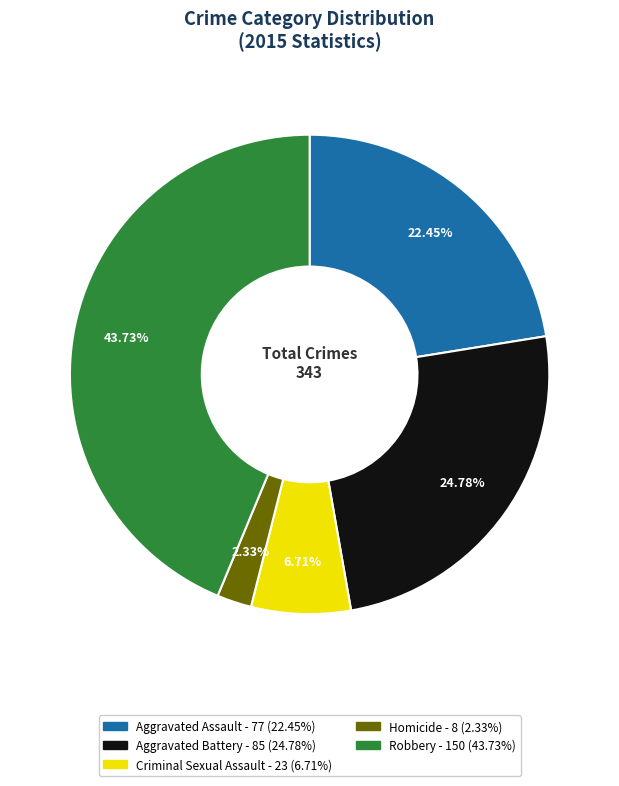

Does Homicide represent more than half of the total?

No